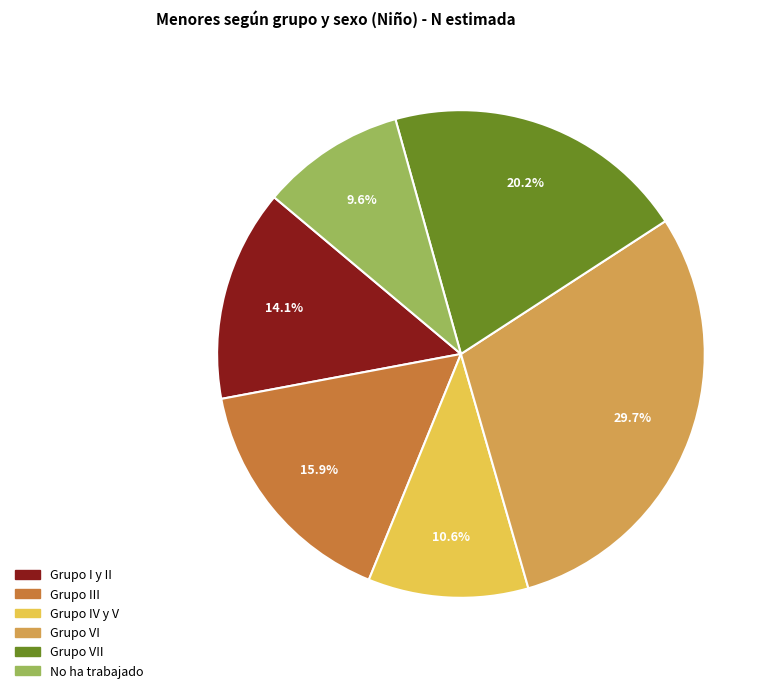

To the nearest percent, what is the difference between the largest and smallest slice percentages?

20%